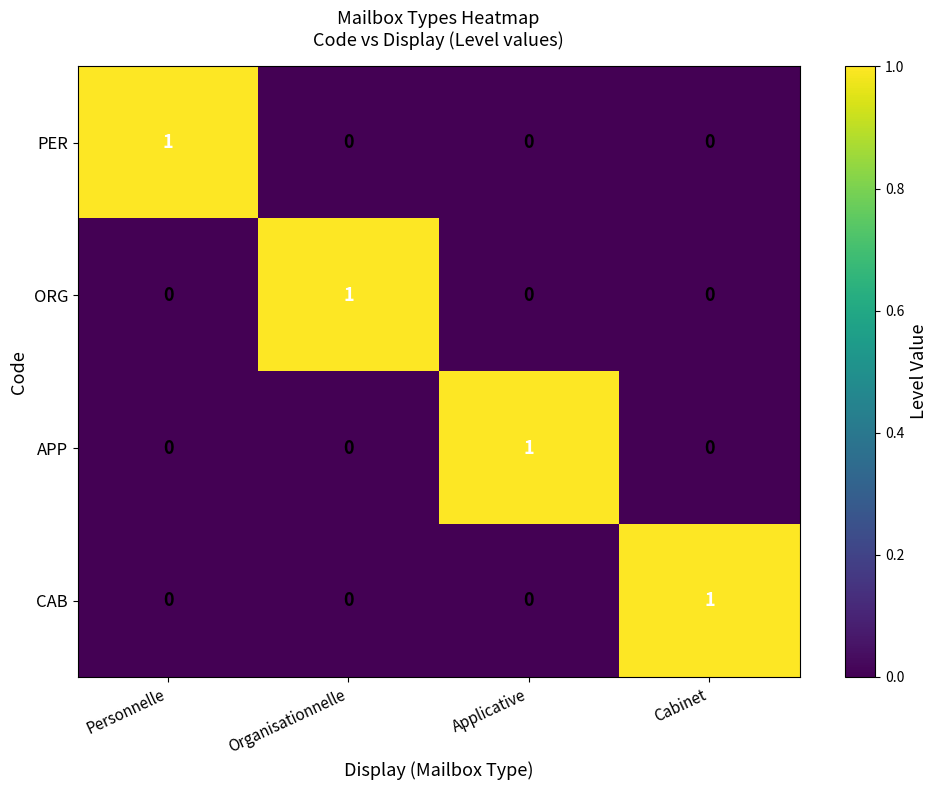

True or false: CAB has a value of 0 at Cabinet.

False